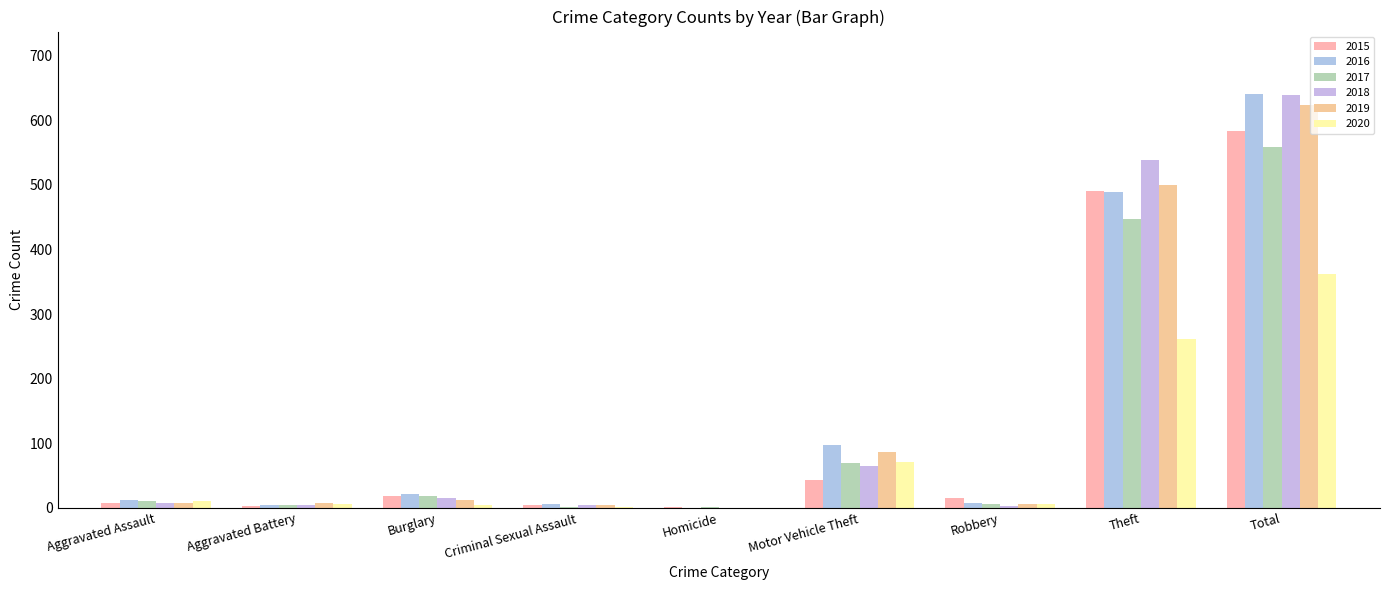

What is the sum of all 2015 values?

1168